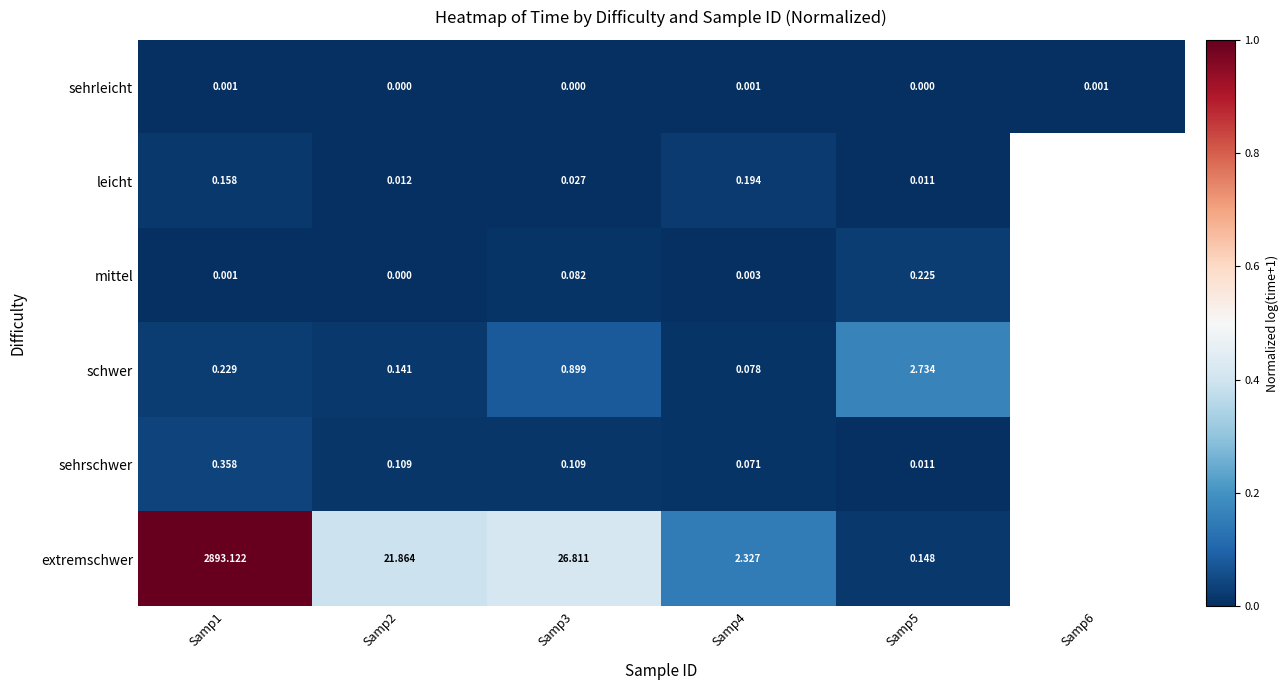

At which category is the sum across all series the highest?

Samp1